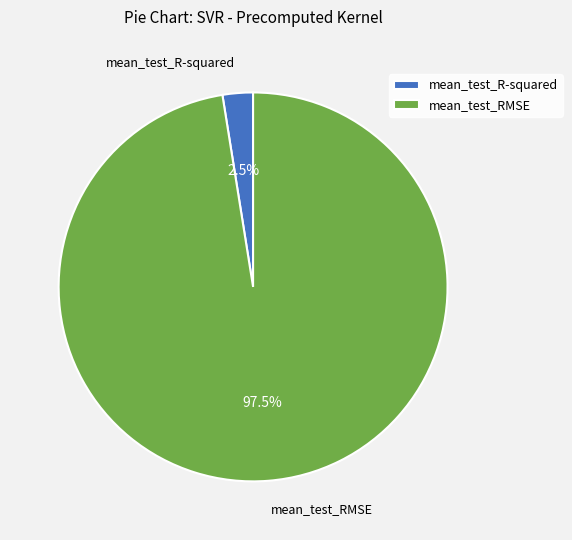

How many slices are in this pie chart?

2